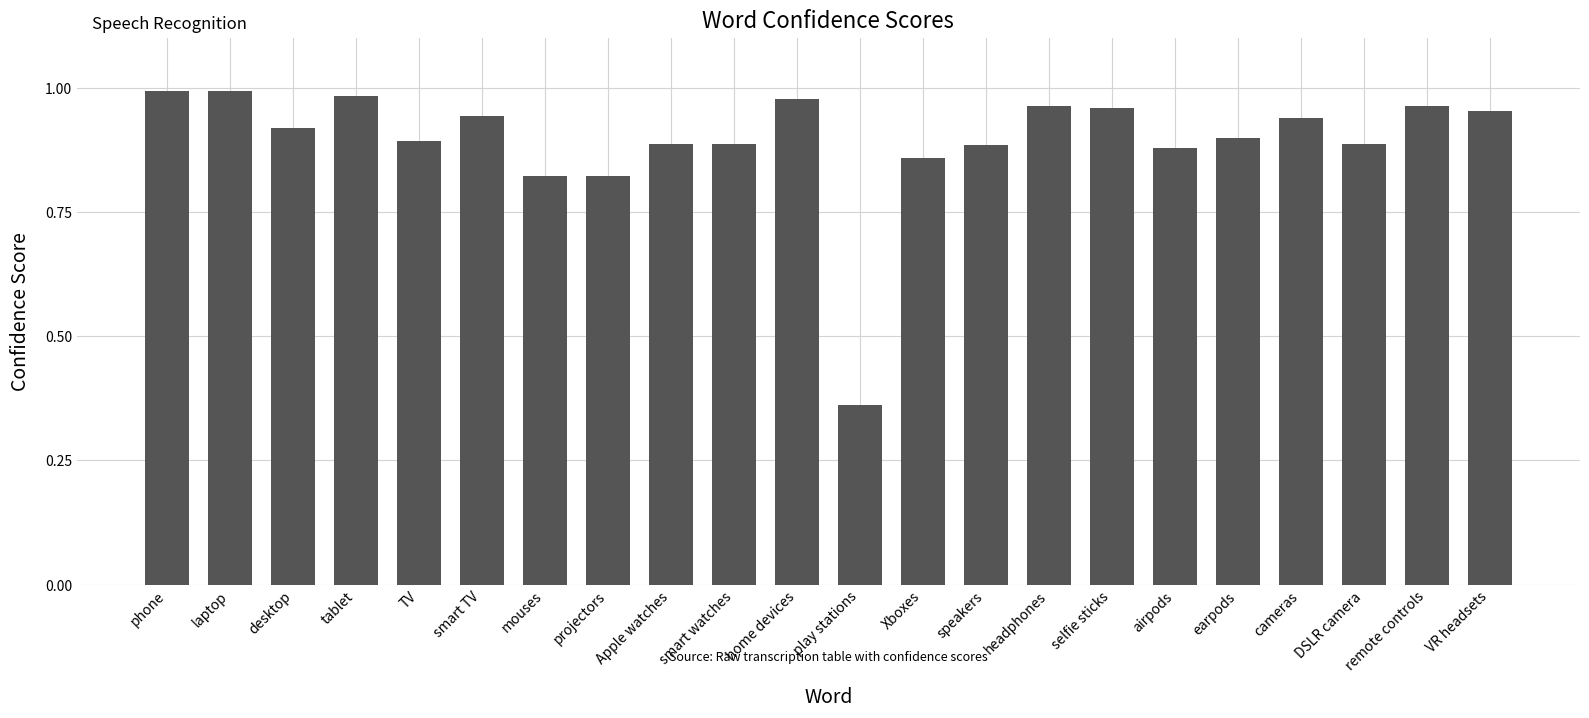

What is the sum of all values?

19.7